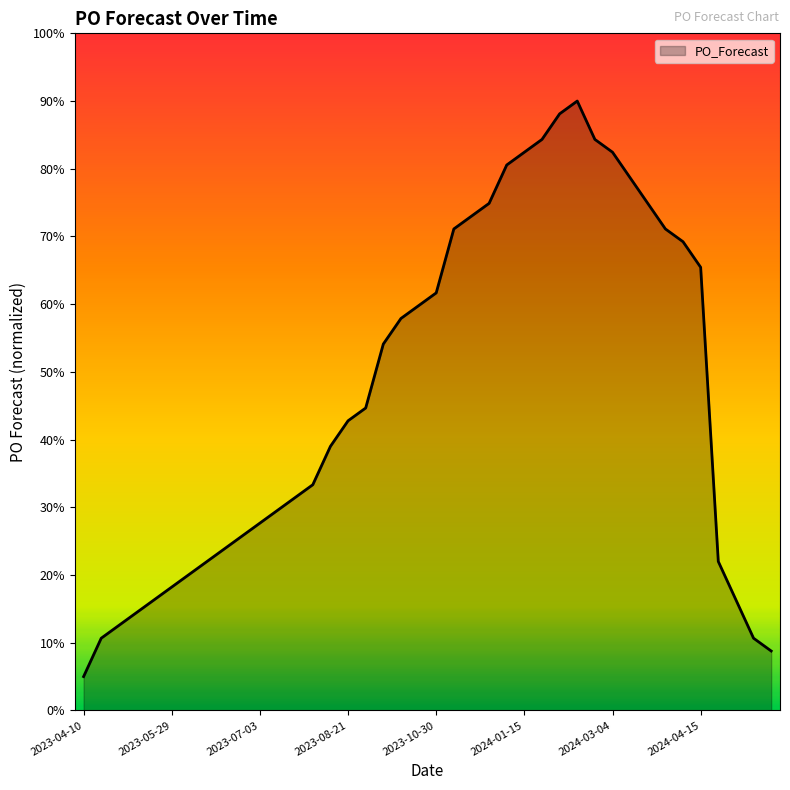

Reading right to left, what are all the values shown in this chart?

8.8	10.7	16.3	22.0	65.4	69.2	71.1	74.9	78.7	82.4	84.3	90.0	88.1	84.3	82.4	80.6	74.9	73.0	71.1	61.7	59.8	57.9	54.1	44.7	42.8	39.0	33.3	31.4	29.6	27.7	25.8	23.9	22.0	20.1	18.2	16.3	14.4	12.6	10.7	5.0